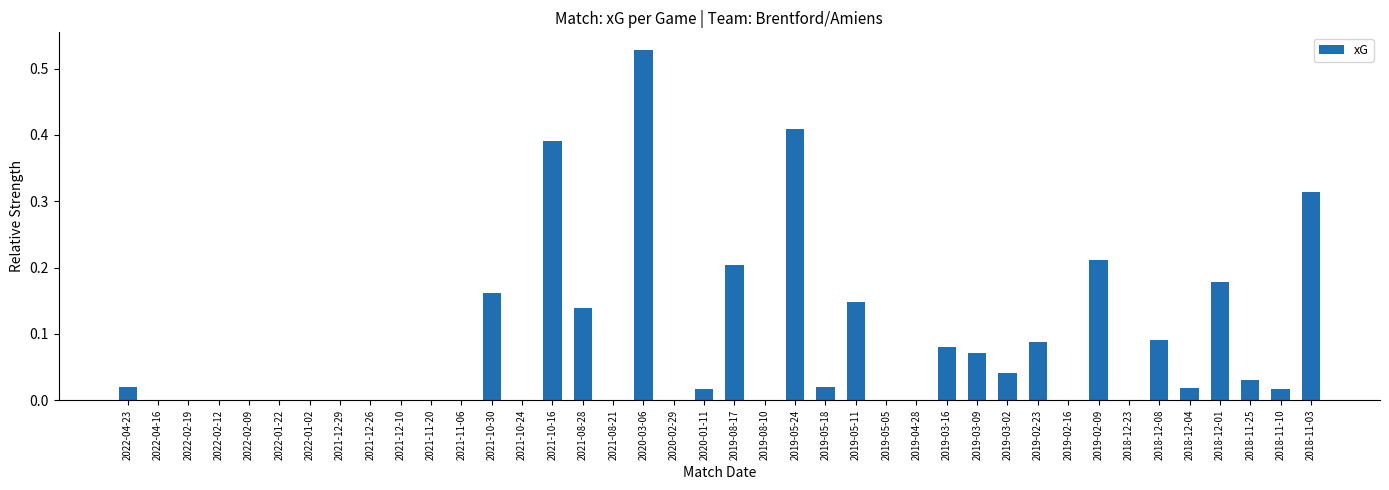

How many categories are shown in the chart?

40